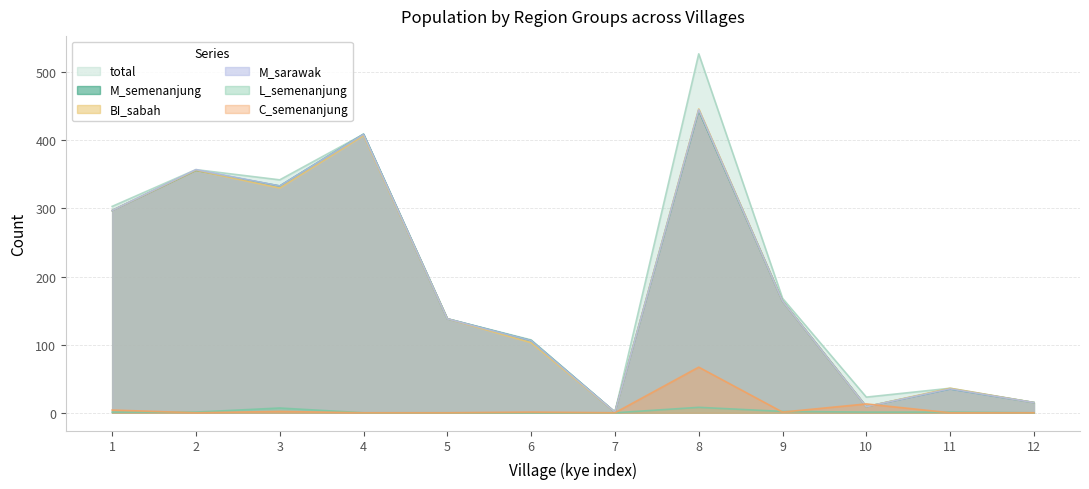

What is the difference between the highest and lowest values at 7?

1